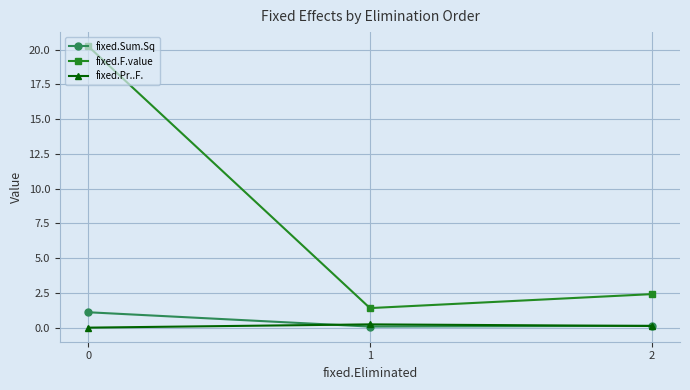

Which series changed the most between 0 and 1?

fixed.F.value